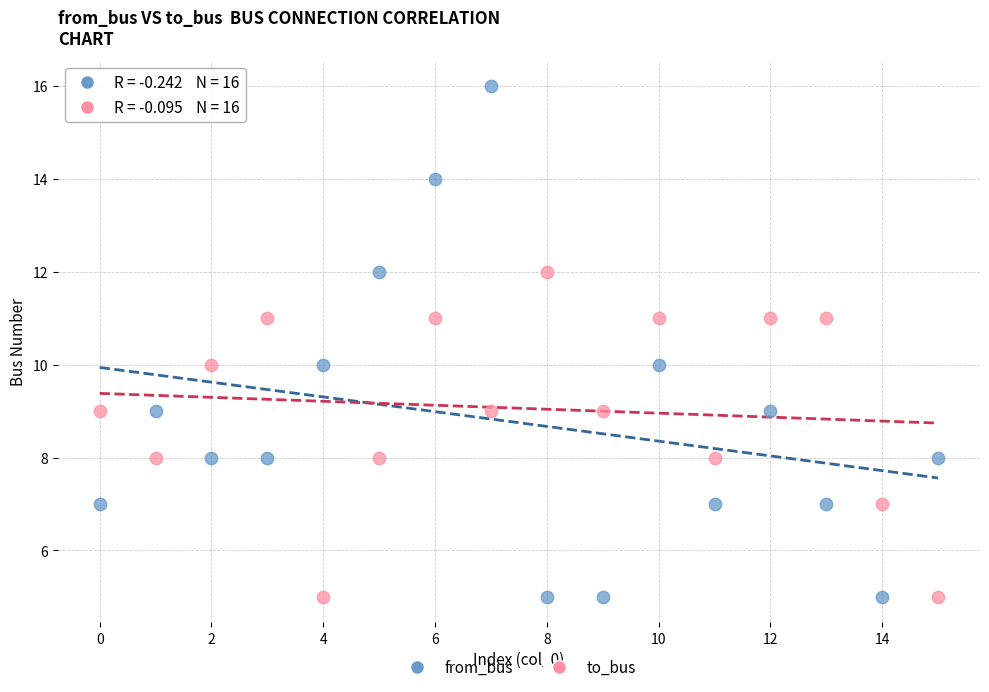

Which series contains the highest Y value?

from_bus